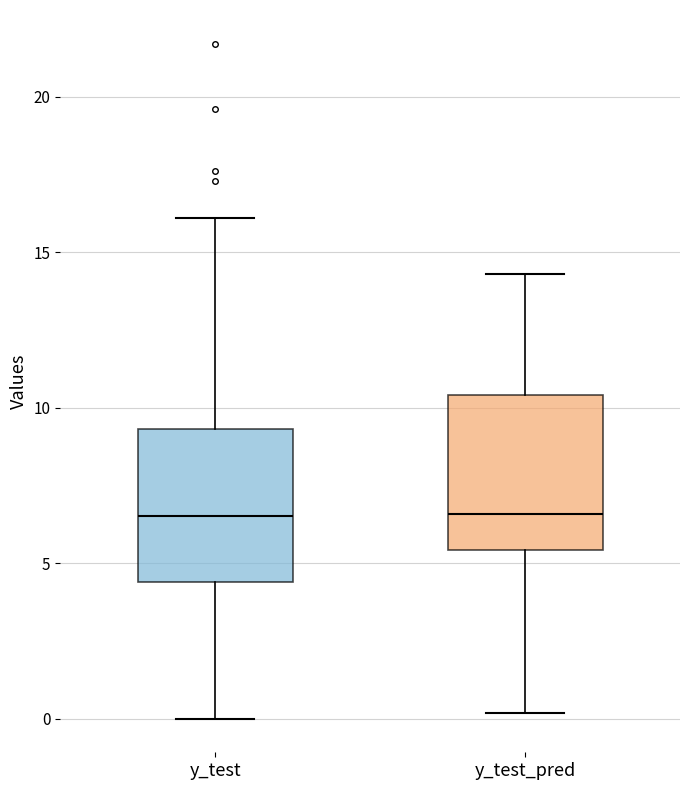

Reading left to right, transcribe this box plot: for each box, give where its median line is, the range the box spans, and where its two whiskers end, as read against the y-axis. The values are not printed on the chart, so give them approximately, as read against the axis.

y_test: median 6.5, box 4.5 to 9.5, whiskers 0.0 to 16.0
y_test_pred: median 6.5, box 5.5 to 10.5, whiskers 0.0 to 14.5